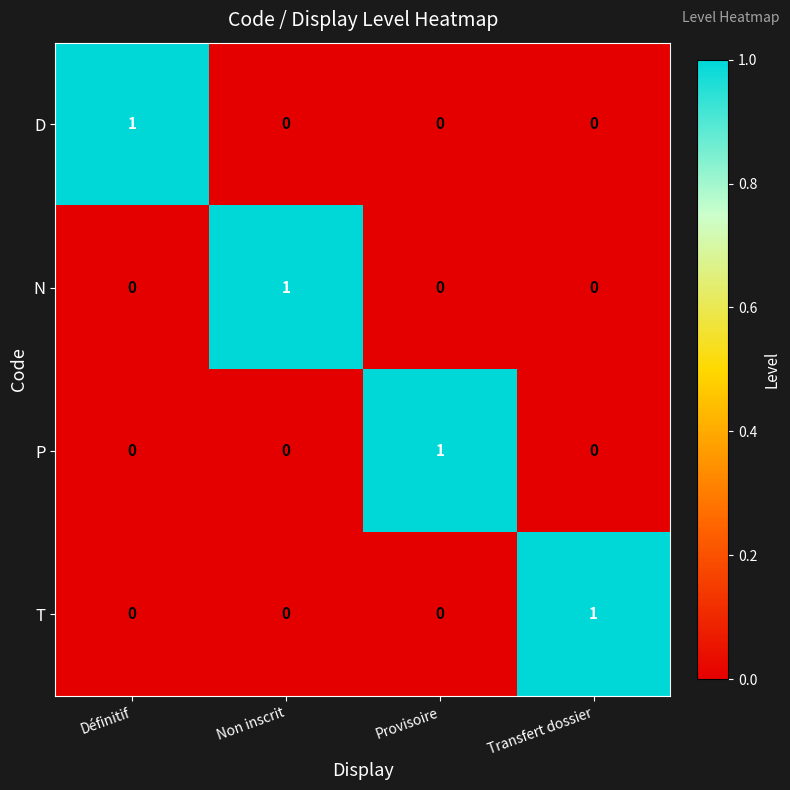

At how many categories does at least one series exceed 0?

4